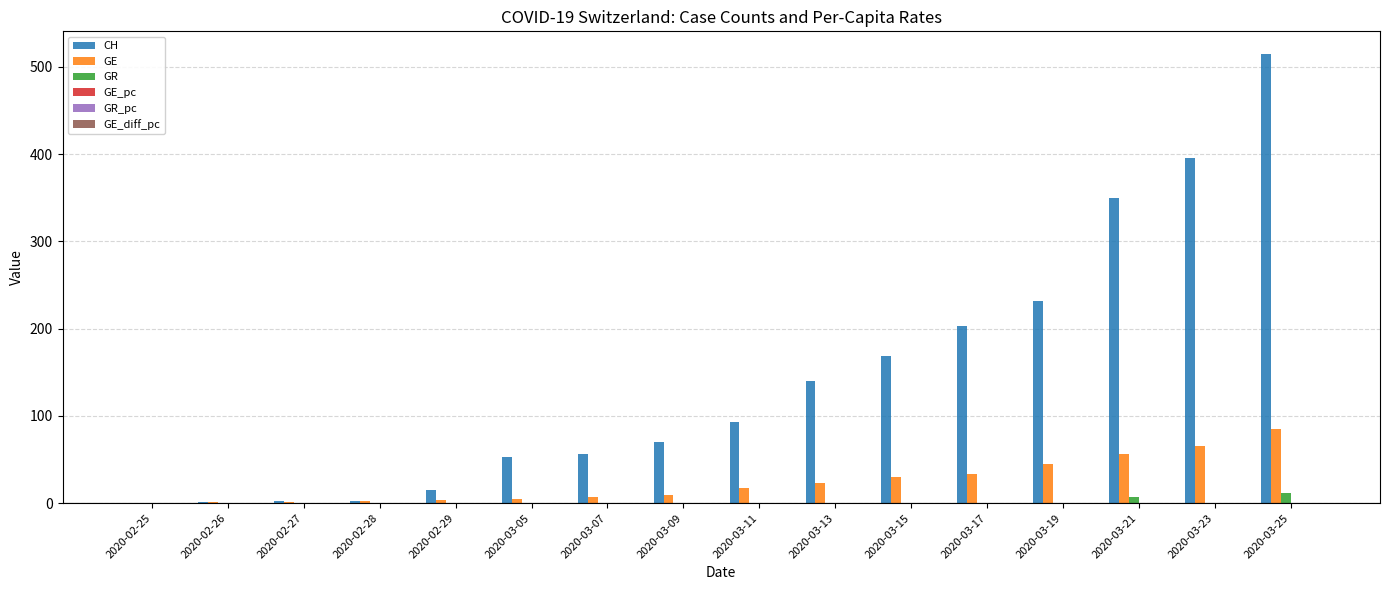

Is it true that GE equals -37.8 at 2020-02-25?

False